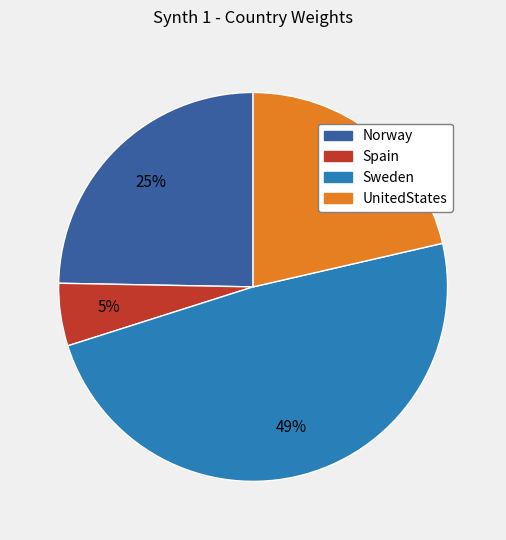

Does any single category account for the majority?

No